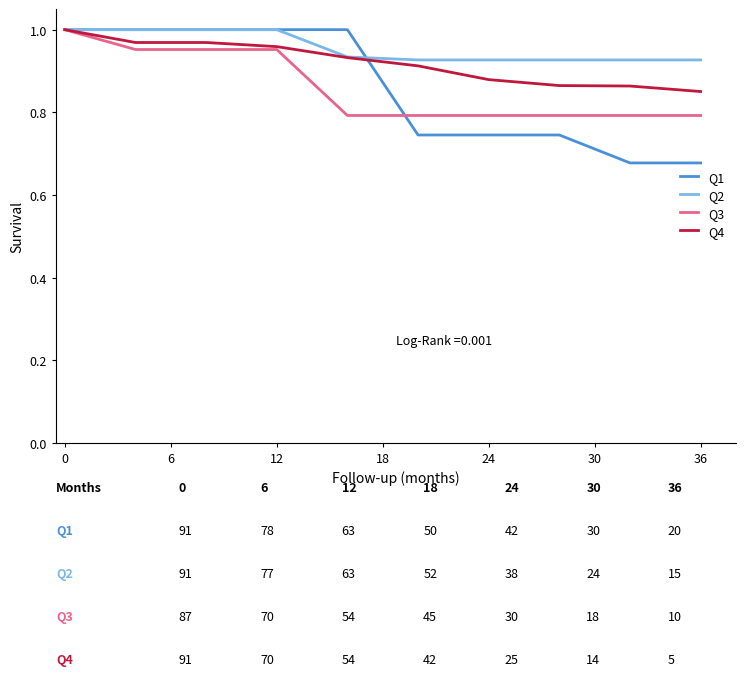

Count the number of categories in the chart.

10